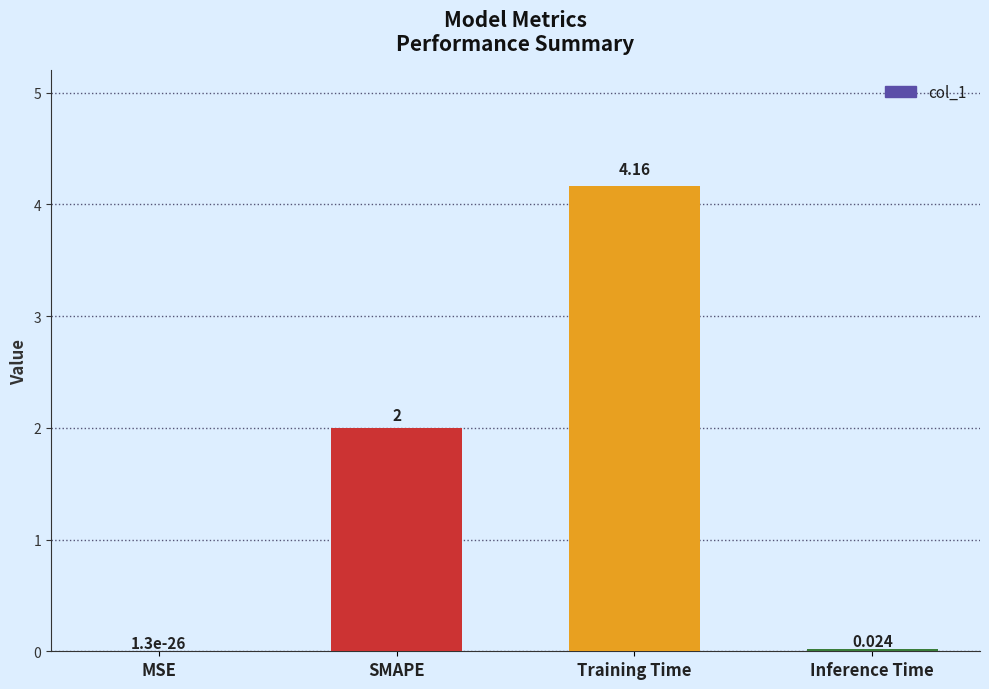

At which category does the chart reach its peak across all series?

Training Time